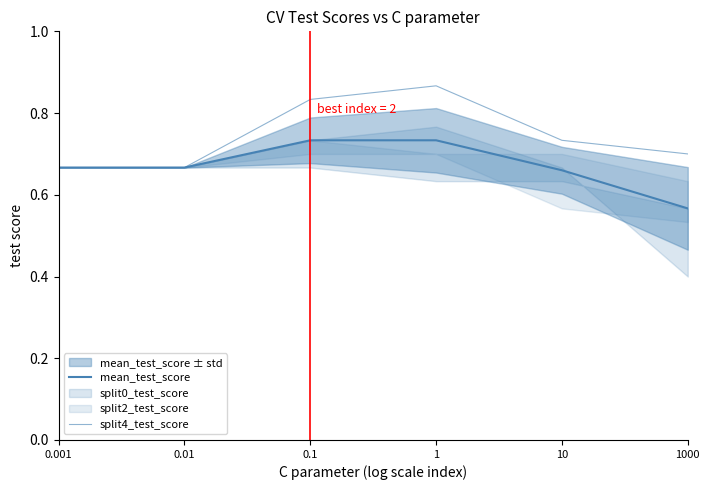

What is the difference between the split4_test_score values at 10 and 0.01?

0.1